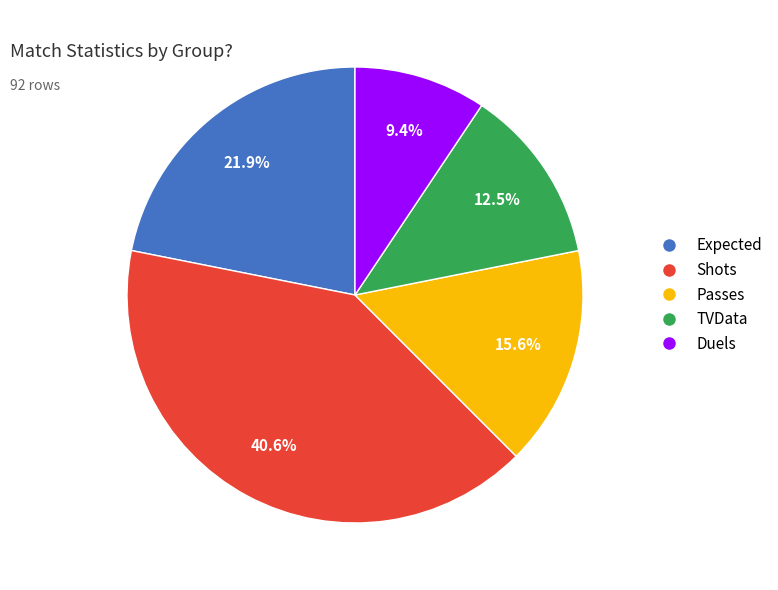

To the nearest percent, what portion does Expected represent?

22%